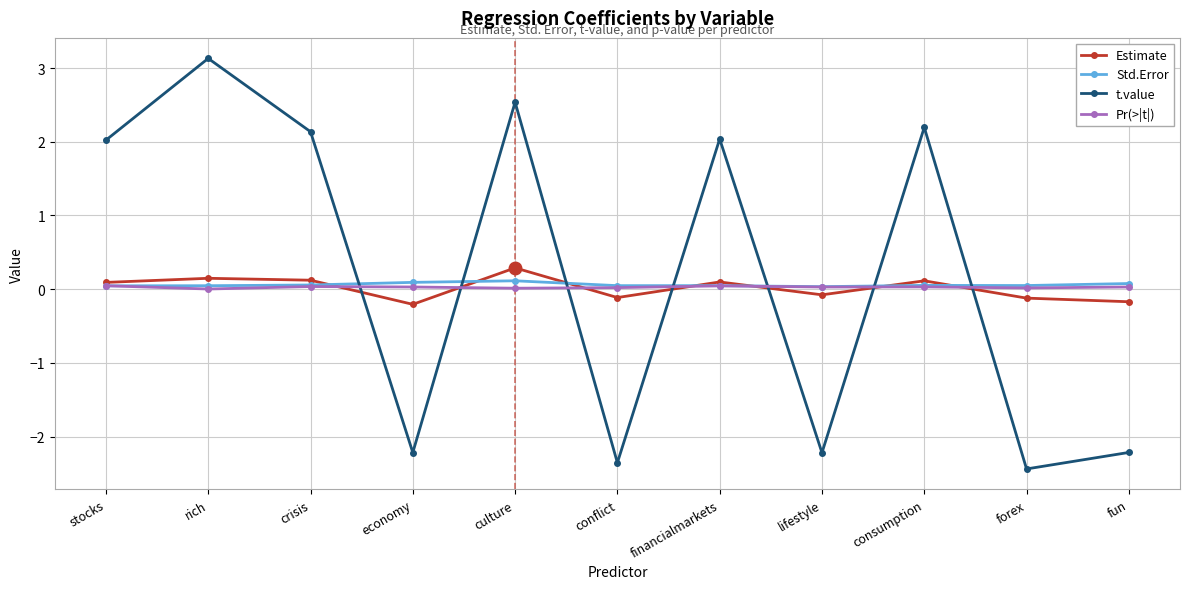

How many intersections are there between Std.Error and t.value?

7